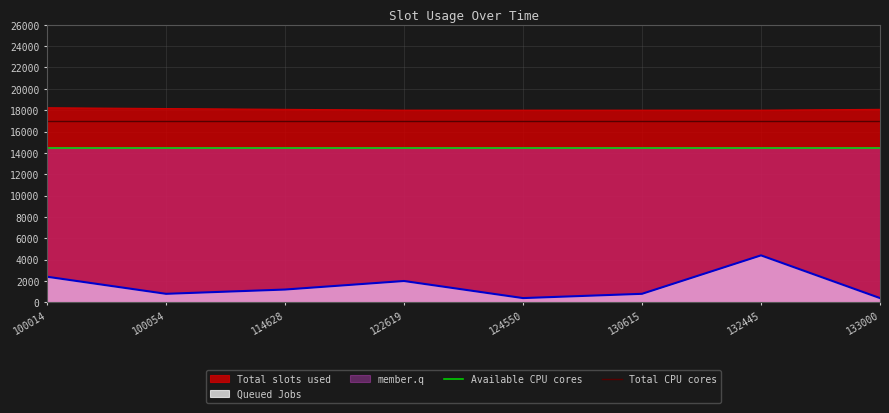

The Total CPU cores series shows 6509 at 100014. True or false?

False